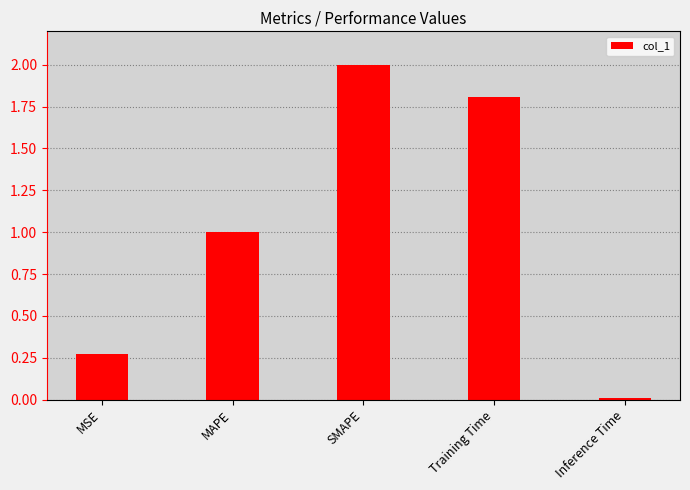

List the labels in order of value, largest first.

SMAPE, Training Time, MAPE, MSE, Inference Time